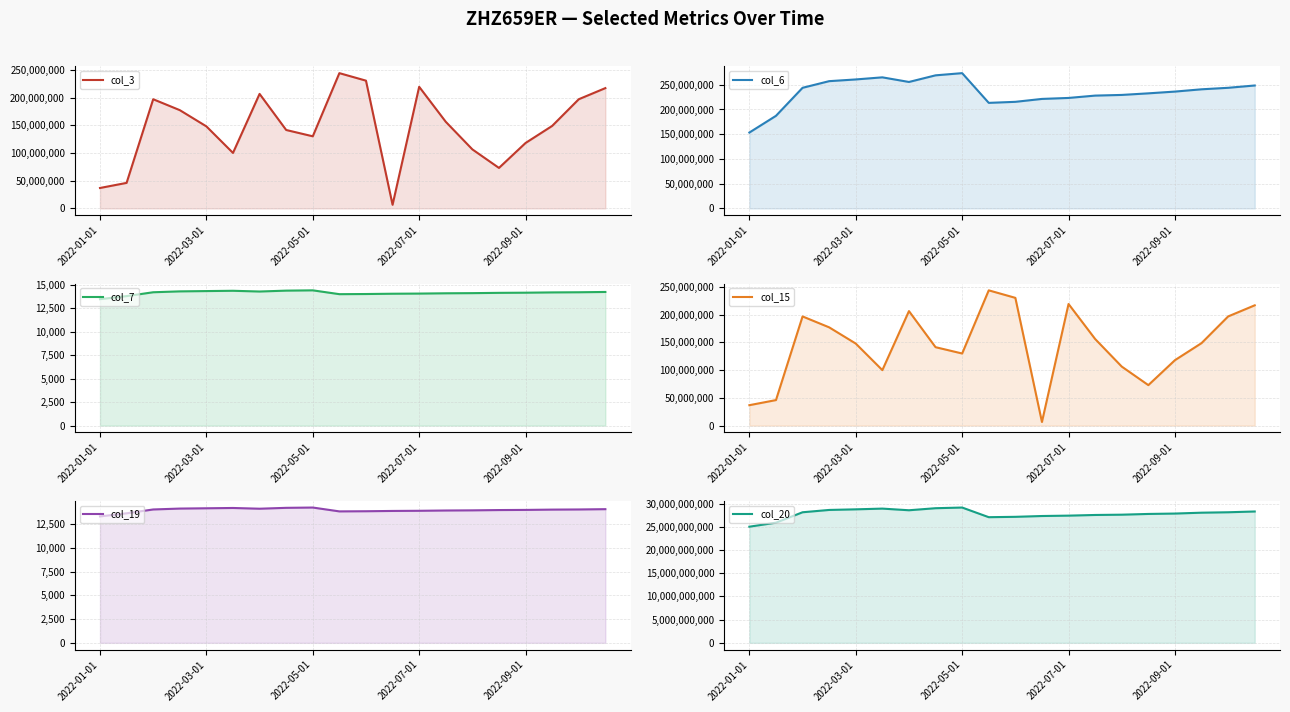

What is the sum of all col_15 values?

2899475584